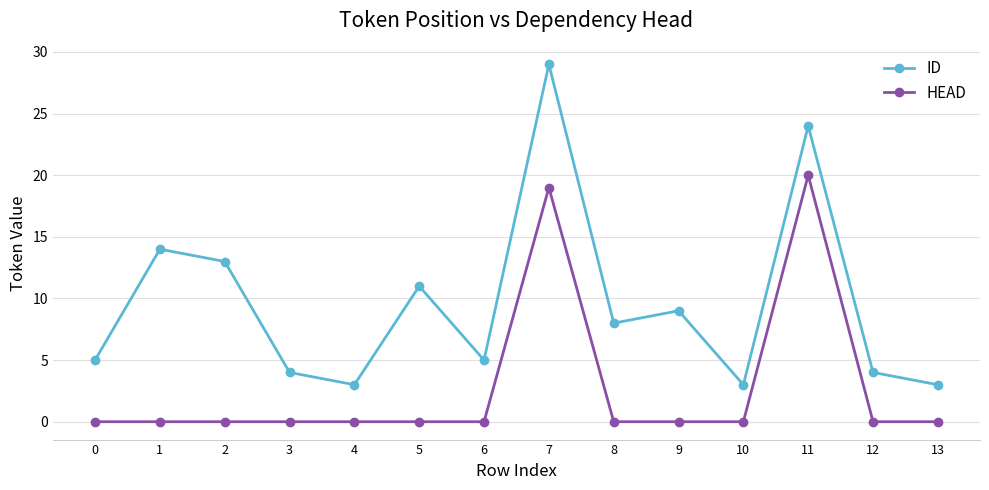

Is it true that ID equals 14 at 1?

True